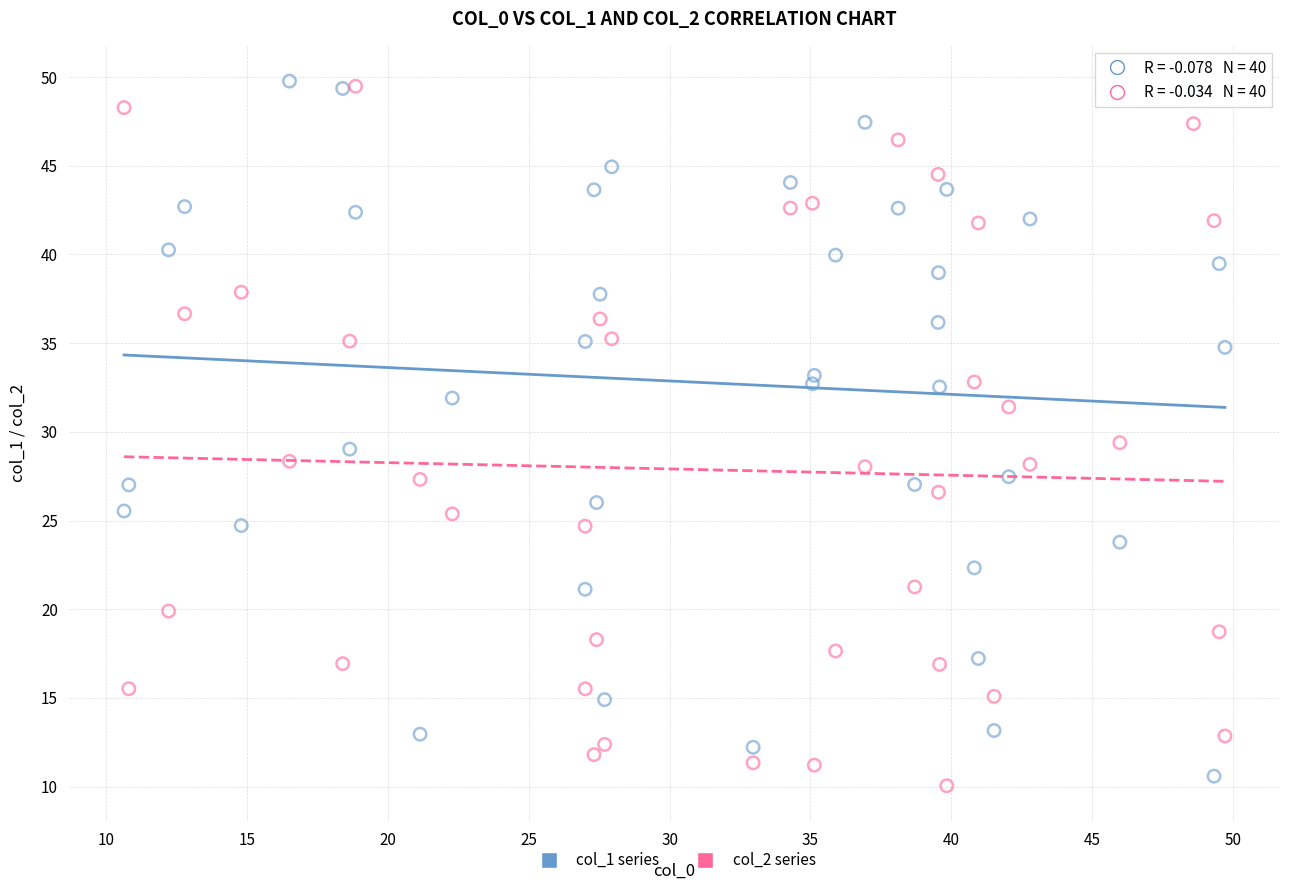

What is the X range (max minus min) for the scatter plot?

39.1